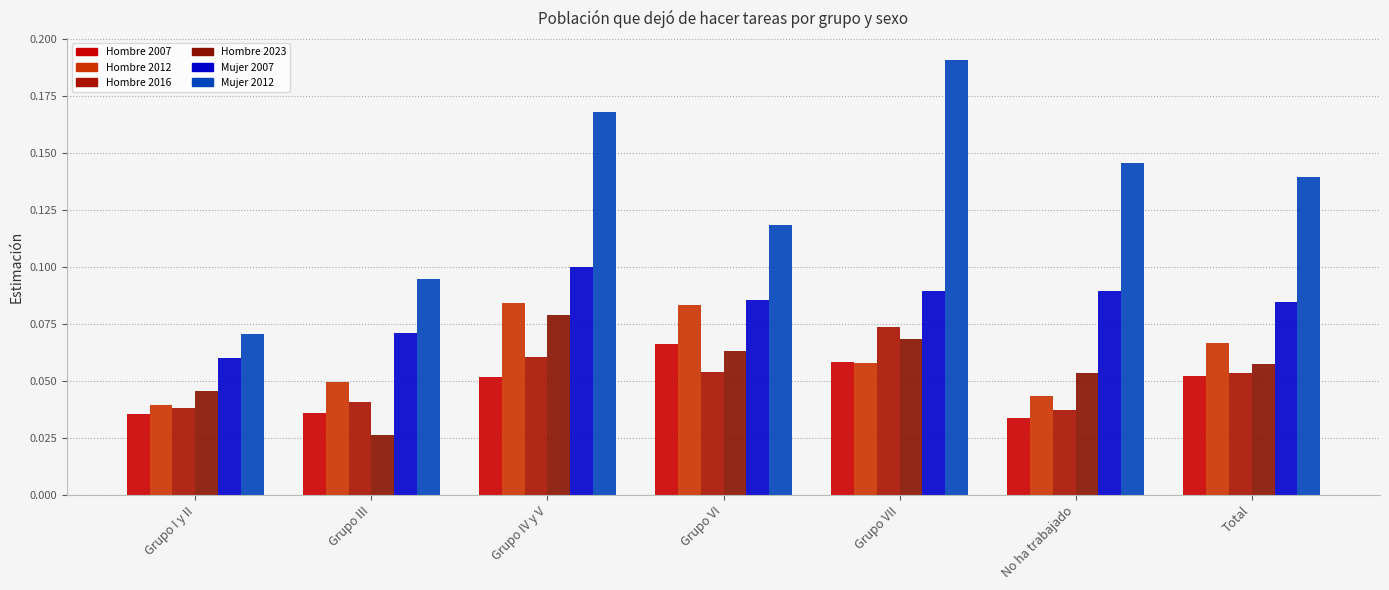

The Hombre 2023 series shows 0.1 at Grupo VII. True or false?

False